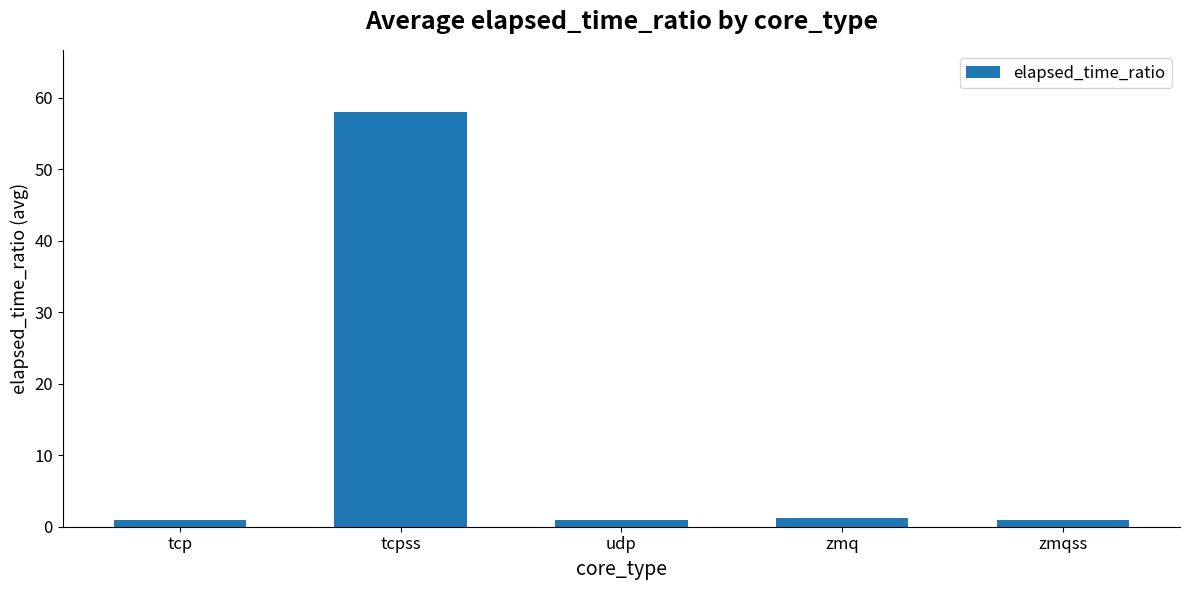

What is the difference between the maximum and second lowest values?

57.0